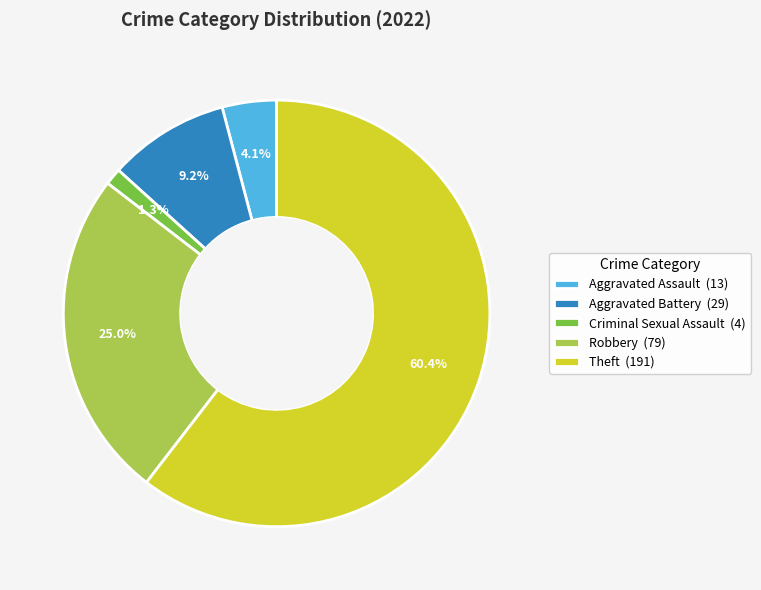

Which has a higher value, Aggravated Assault or Theft?

Theft